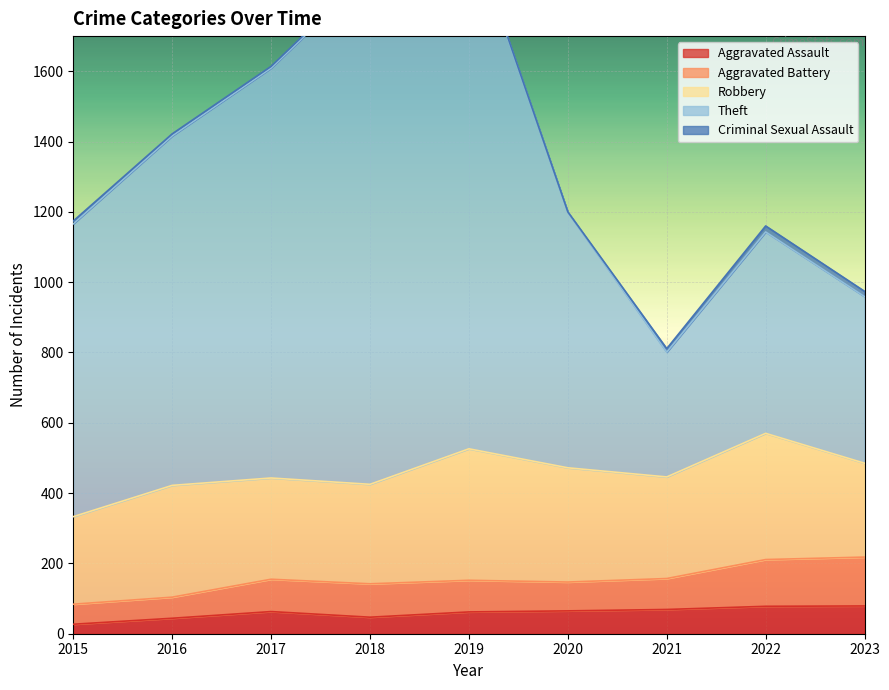

List the series in order of their peak value, highest first.

Theft, Robbery, Aggravated Battery, Aggravated Assault, Criminal Sexual Assault